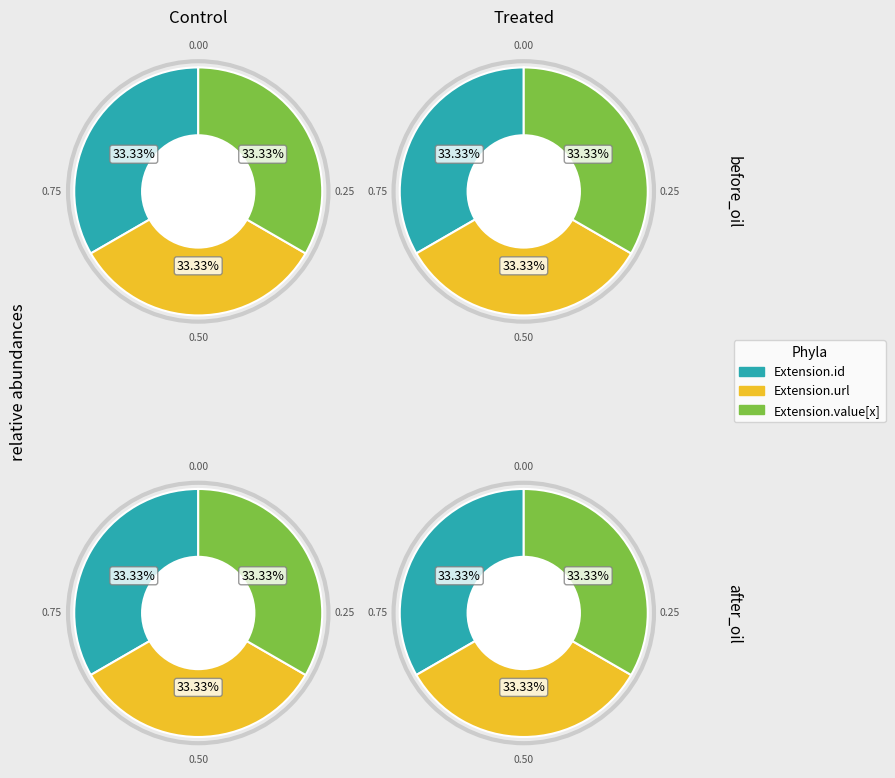

Combined, do Extension.url and Extension account for over 50%?

Yes